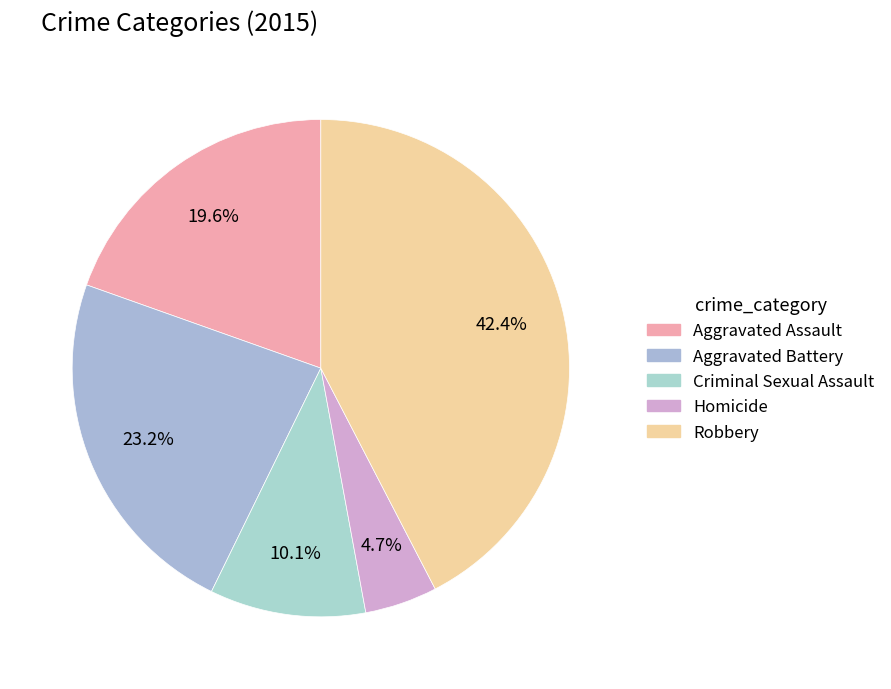

Between Robbery and Homicide, which is larger?

Robbery